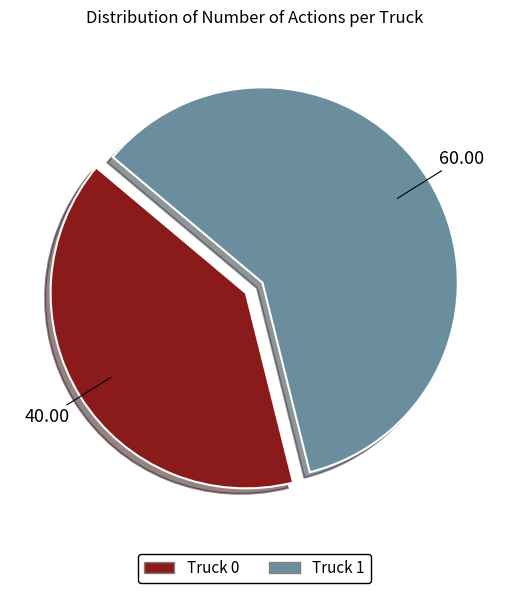

True or false: Truck 0 accounts for 30% of the total.

False